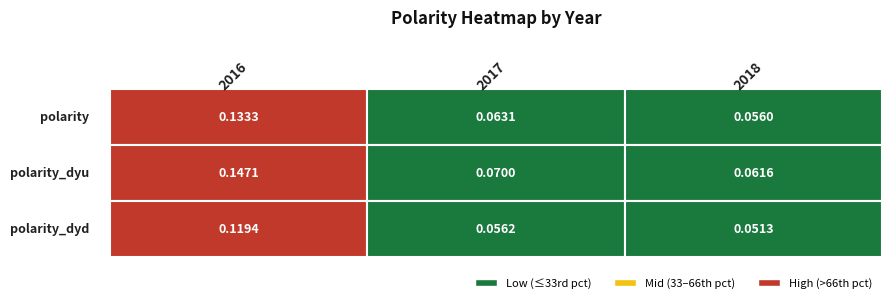

The value of polarity at 2 is 0.1. True or false?

True